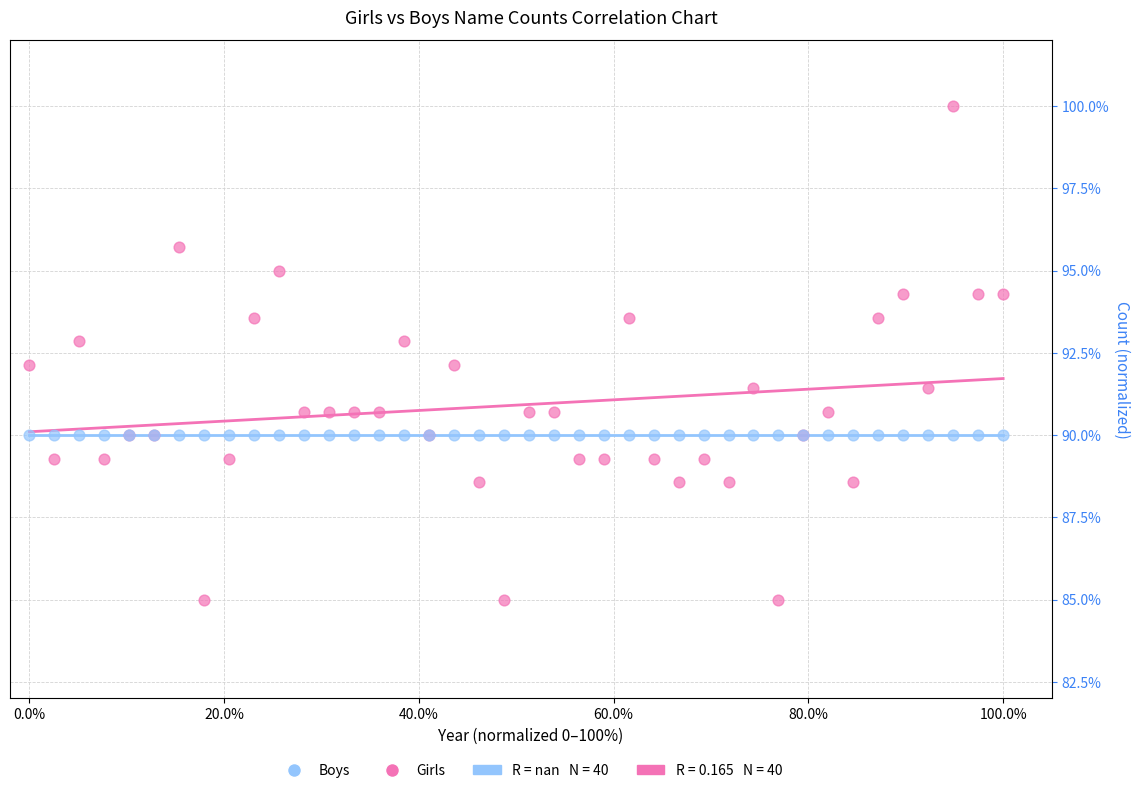

Which series reaches the minimum Y coordinate?

Girls